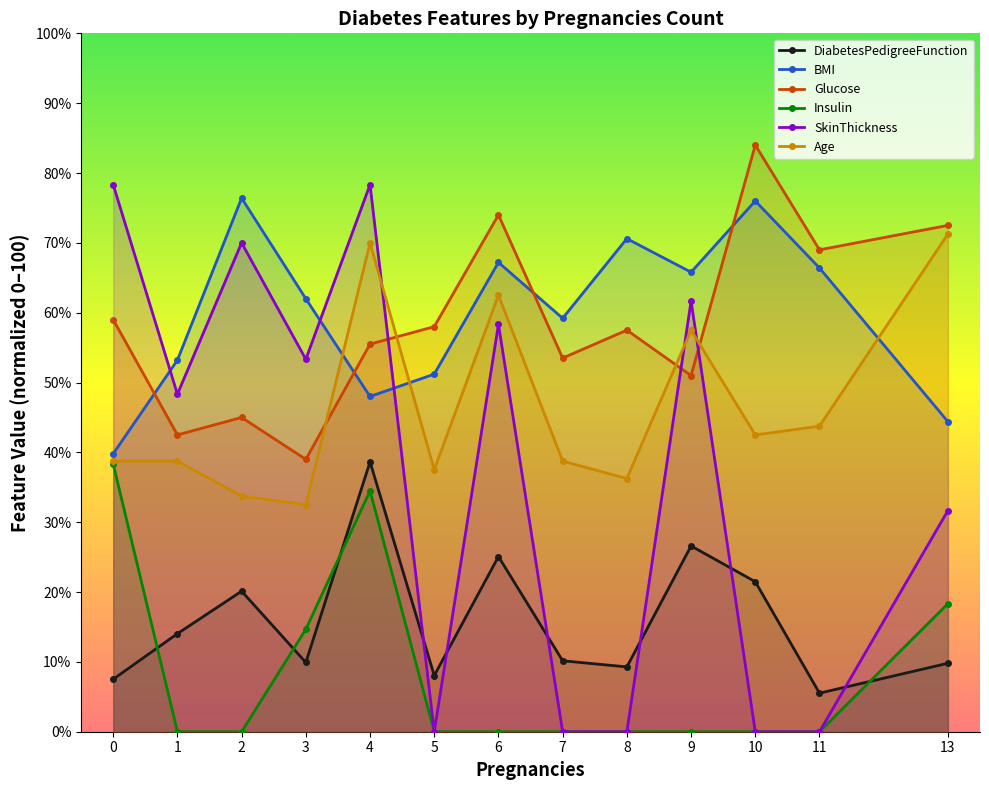

Reading left to right, what are all the values shown in this chart?

DiabetesPedigreeFunction: 0=7.5	1=14.0	2=20.1	3=9.9	4=38.6	5=8.0	6=25.1	7=10.2	8=9.3	9=26.6	10=21.5	11=5.5	13=9.8
BMI: 0=39.8	1=53.2	2=76.4	3=62.0	4=48.0	5=51.2	6=67.2	7=59.2	8=70.6	9=65.8	10=76.0	11=66.4	13=44.4
Glucose: 0=59.0	1=42.5	2=45.0	3=39.0	4=55.5	5=58.0	6=74.0	7=53.5	8=57.5	9=51.0	10=84.0	11=69.0	13=72.5
Insulin: 0=38.3	1=0.0	2=0.0	3=14.7	4=34.5	5=0.0	6=0.0	7=0.0	8=0.0	9=0.0	10=0.0	11=0.0	13=18.3
SkinThickness: 0=78.3	1=48.3	2=70.0	3=53.3	4=78.3	5=0.0	6=58.3	7=0.0	8=0.0	9=61.7	10=0.0	11=0.0	13=31.7
Age: 0=38.8	1=38.8	2=33.8	3=32.5	4=70.0	5=37.5	6=62.5	7=38.8	8=36.2	9=57.5	10=42.5	11=43.8	13=71.2